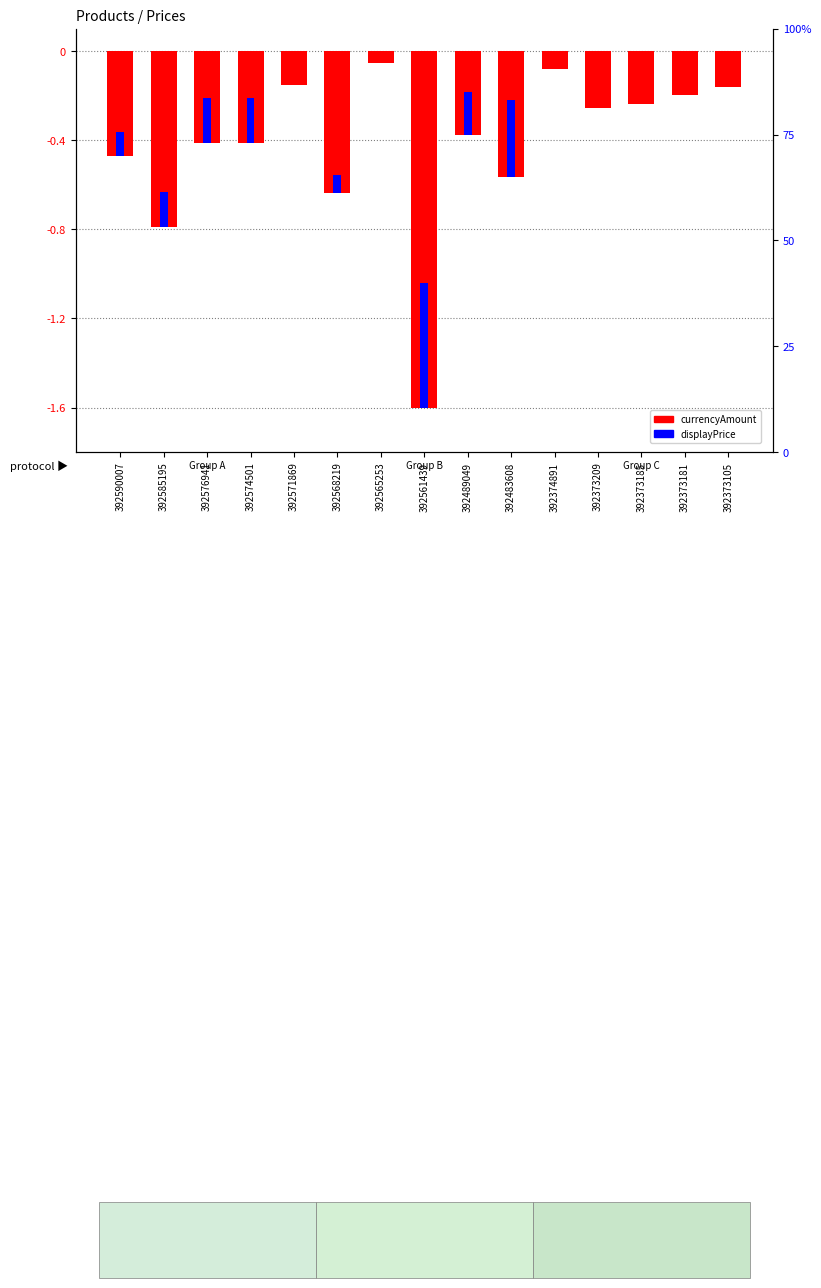

What is the value of the 1st bar from the left?

-0.5